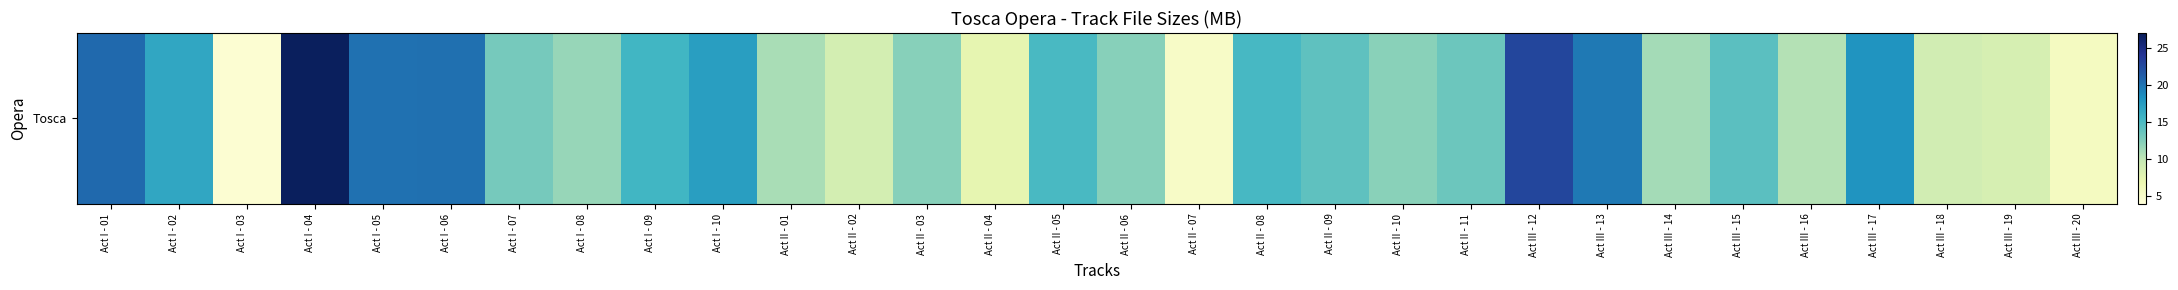

What is the difference between the second highest and minimum values?

18.3